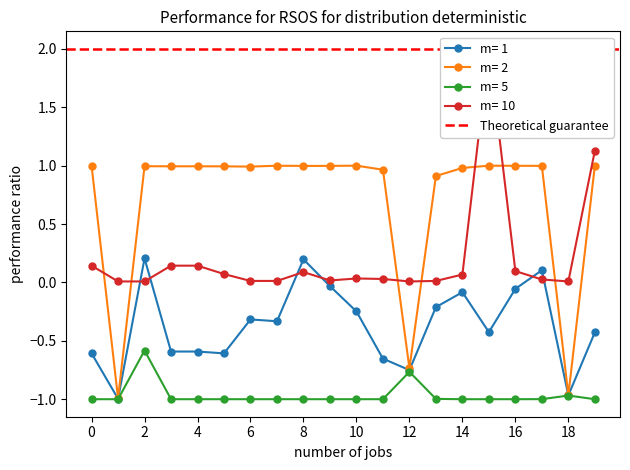

Is it true that total_replies_per_poi equals 2.0 at 15?

True